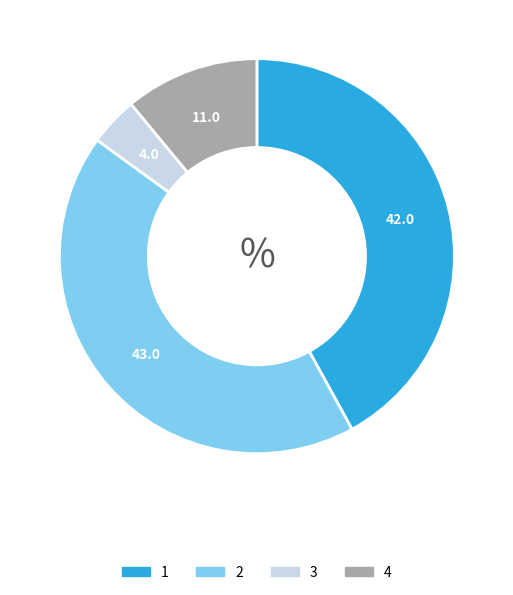

Does any single category account for the majority?

No